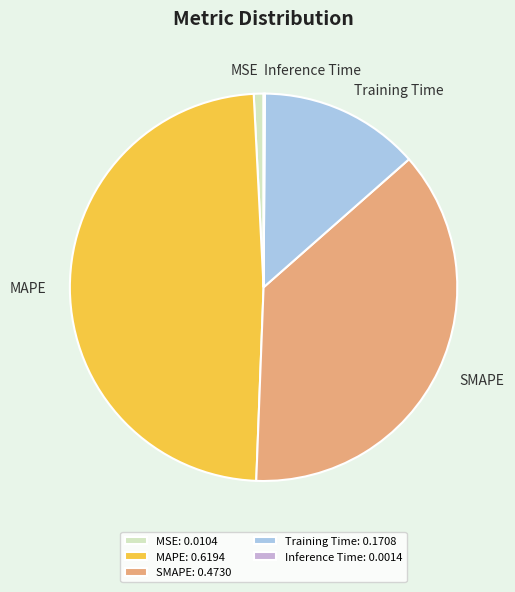

Does any single category account for the majority?

No